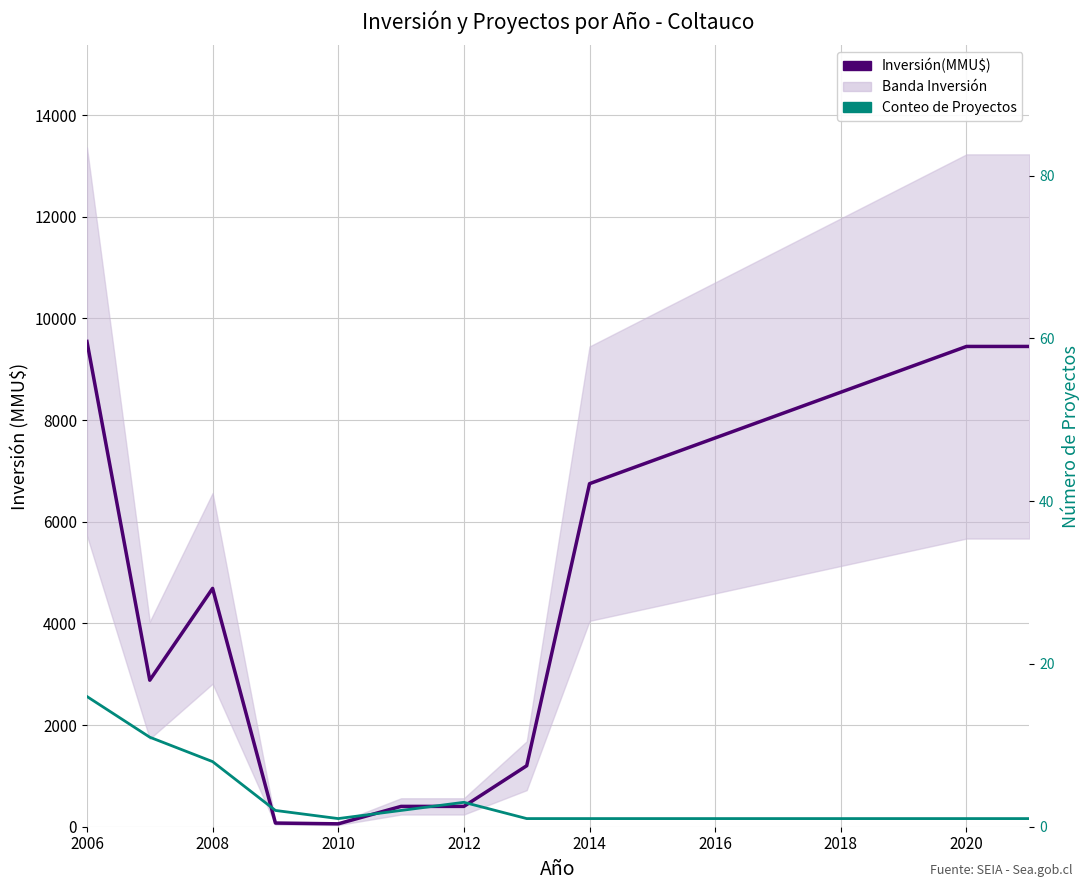

How many lines are shown in the chart?

2